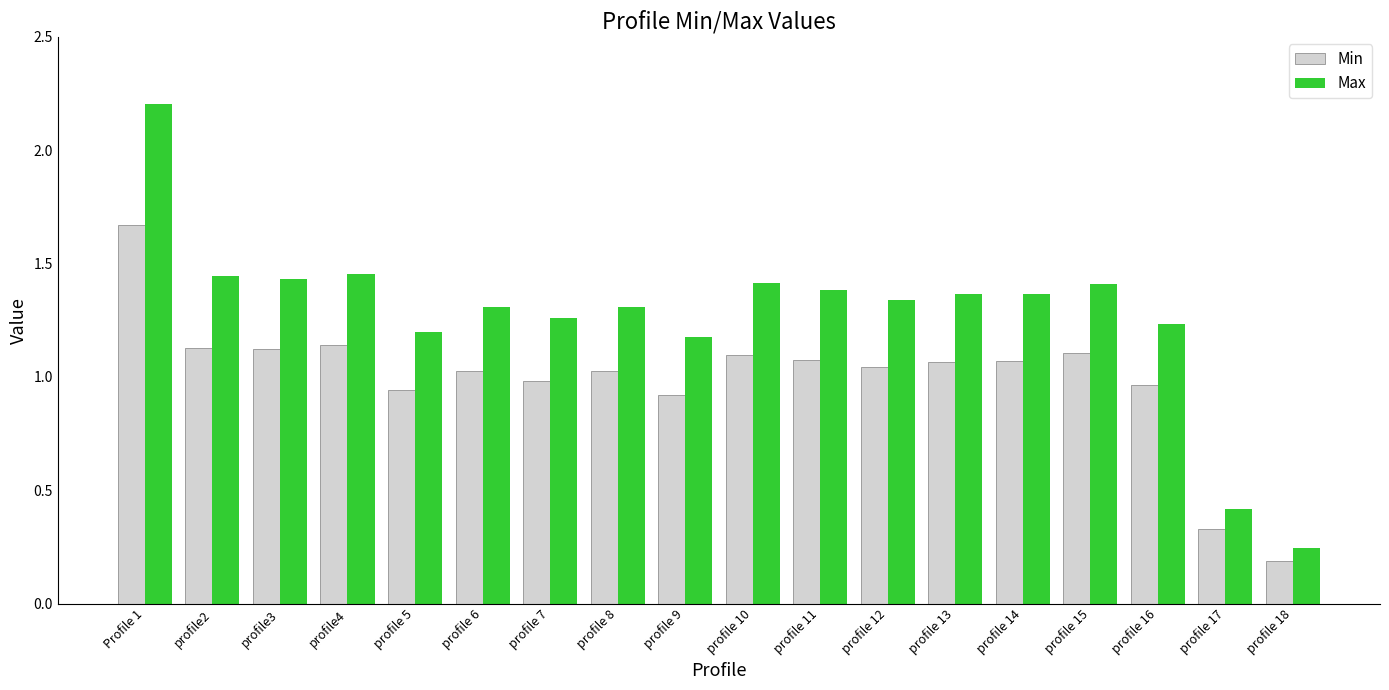

Rank the series by their maximum value, from highest to lowest.

Max, Min